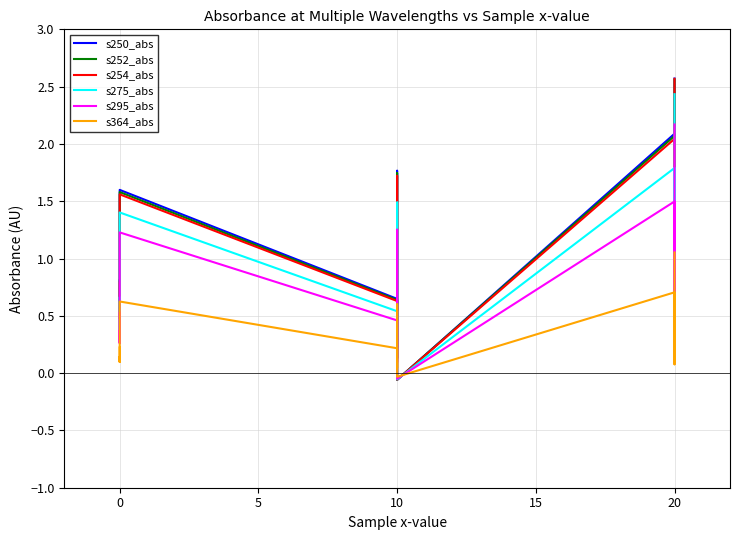

After their last crossing, which series has the higher values: s252_abs or s250_abs?

s250_abs